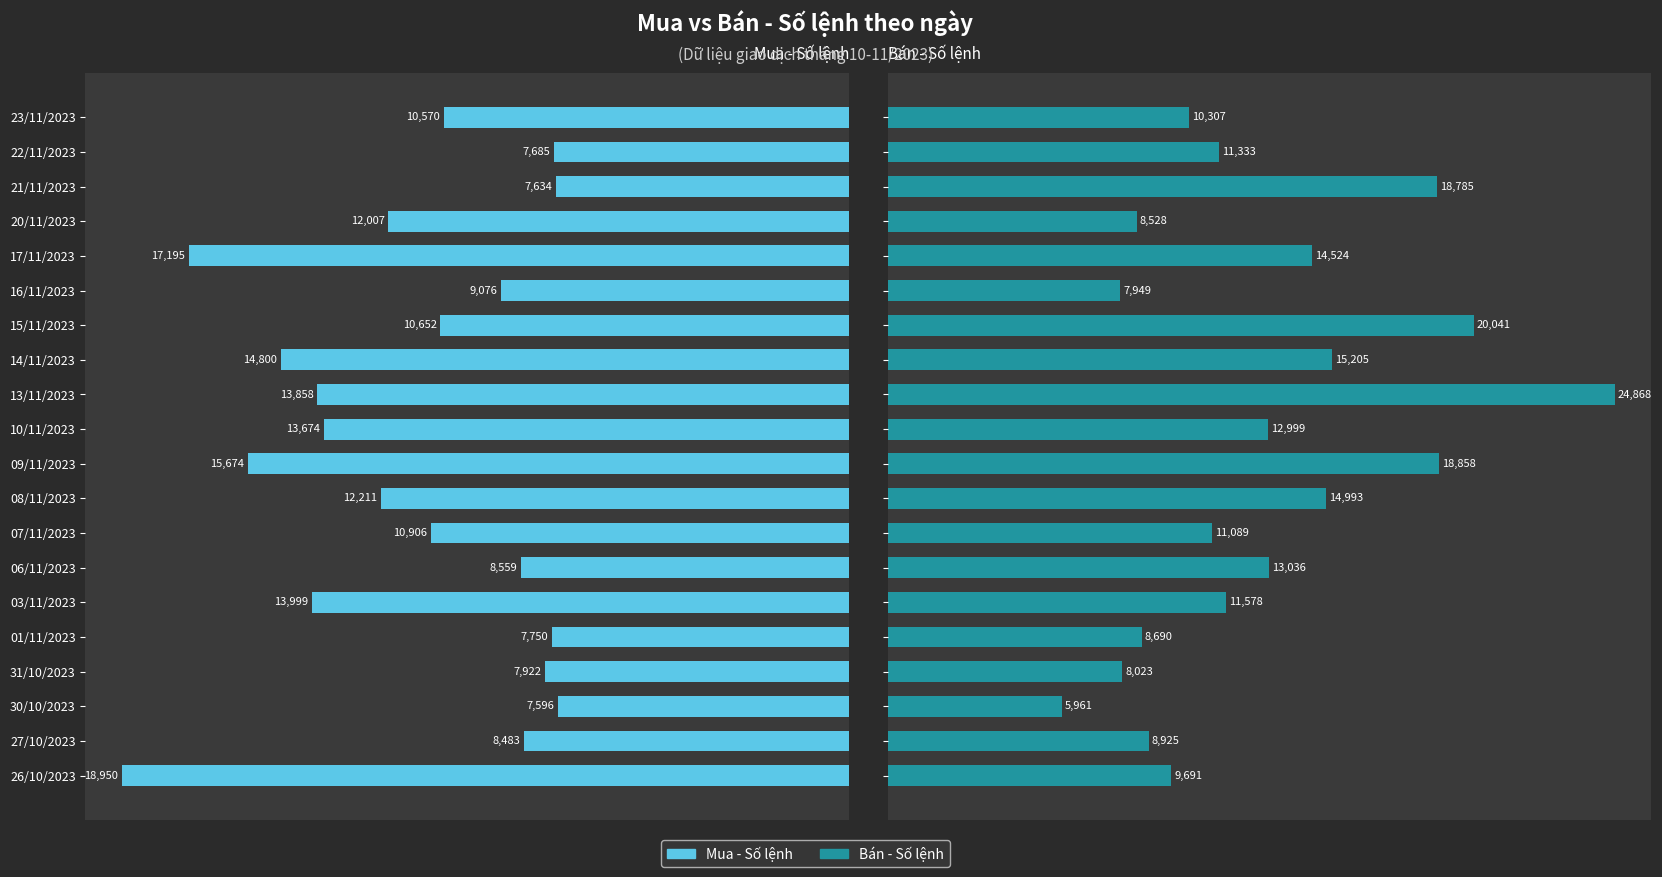

What is the difference between the maximum and second lowest values in the Mua - Số lệnh series?

11316